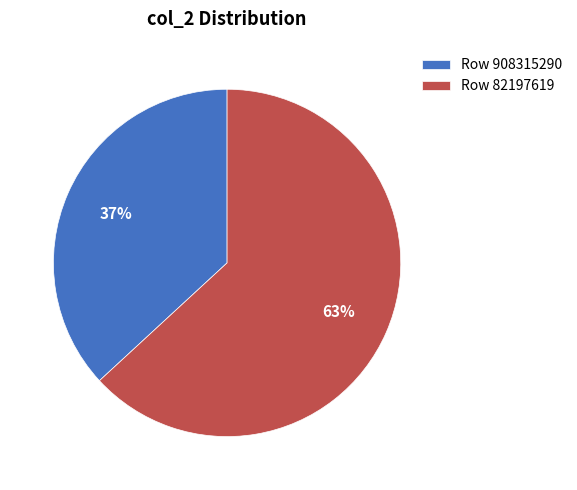

To the nearest percent, what is the average slice percentage?

50%